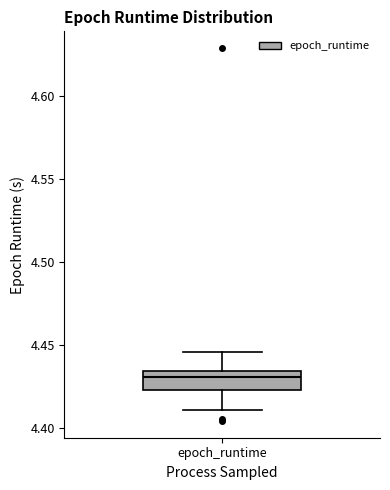

Where is the upper edge of the box for epoch_runtime on the y-axis? The values are not printed on the chart, so give them approximately, as read against the axis.

4.435